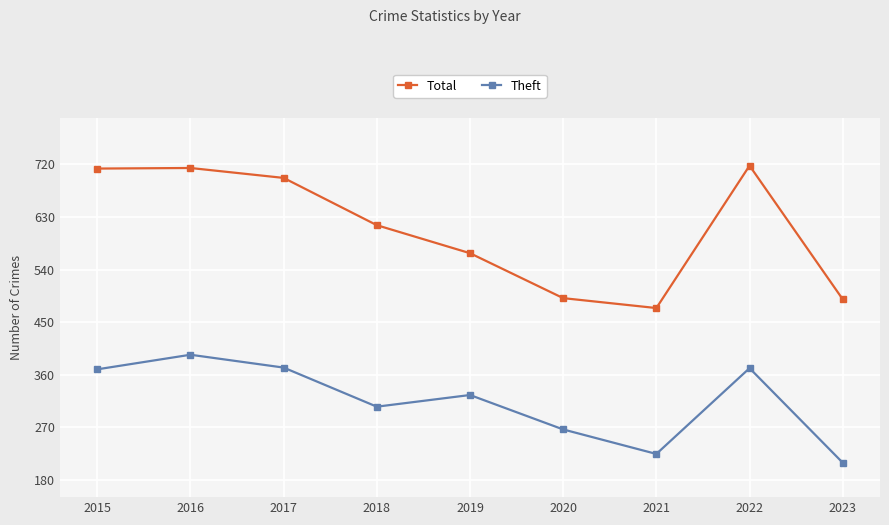

What are all the series names shown in the legend?

Total, Theft